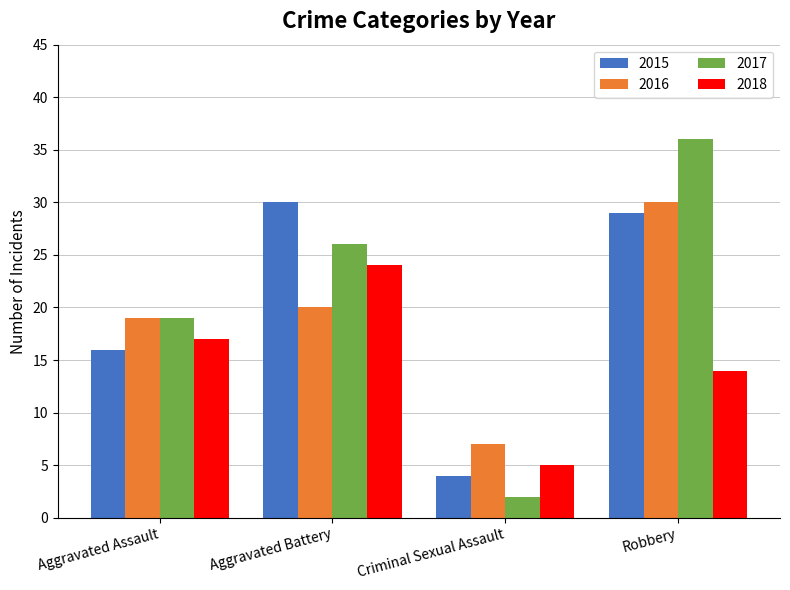

Which label corresponds to the smallest value in the chart?

Criminal Sexual Assault